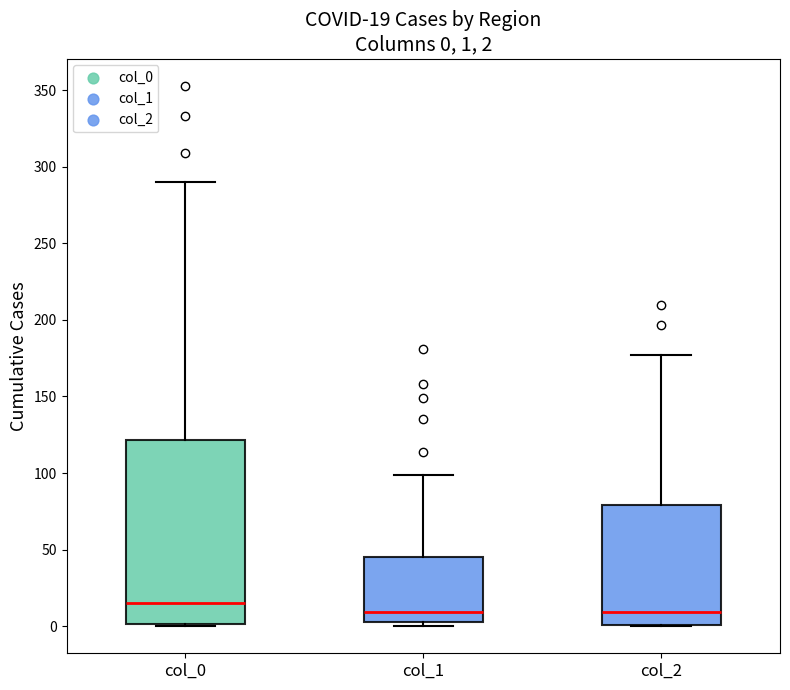

Which box's median line is the highest?

col_0